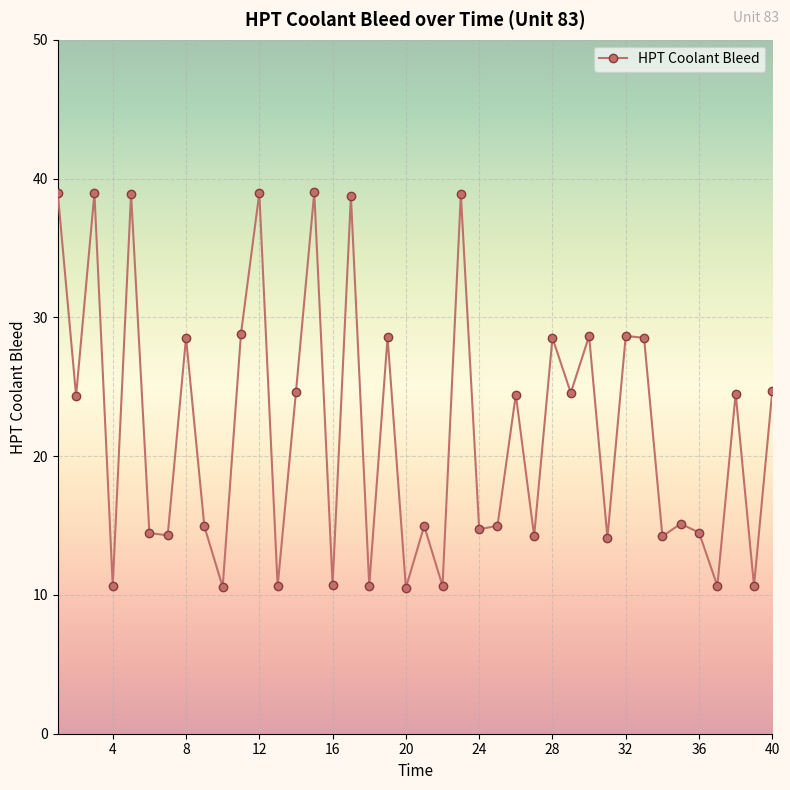

What is the minimum value shown in the chart?

10.5